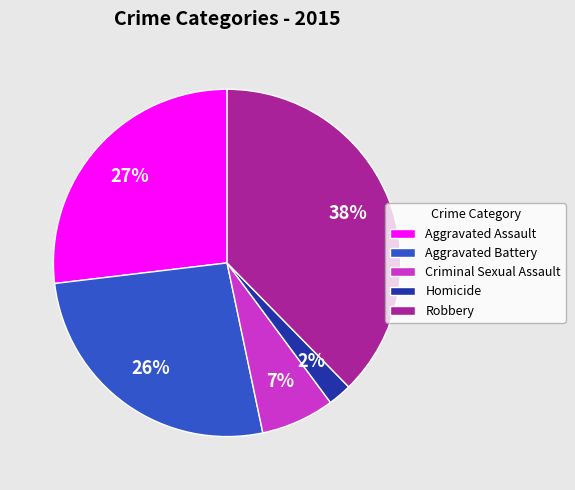

Count the number of slices in the pie.

5